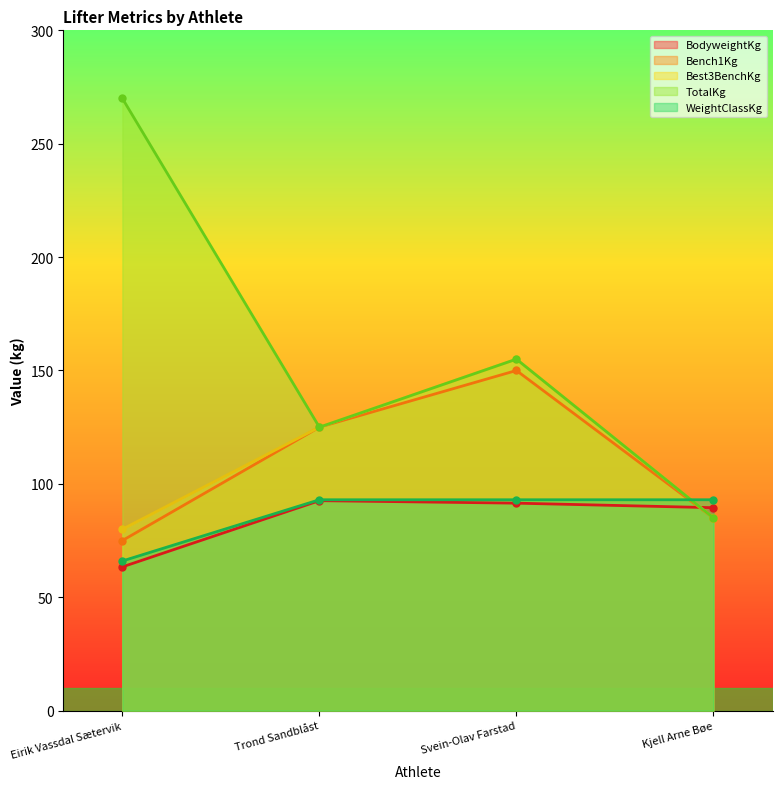

List the series in order of their peak value, lowest first.

BodyweightKg, WeightClassKg, Bench1Kg, Best3BenchKg, TotalKg